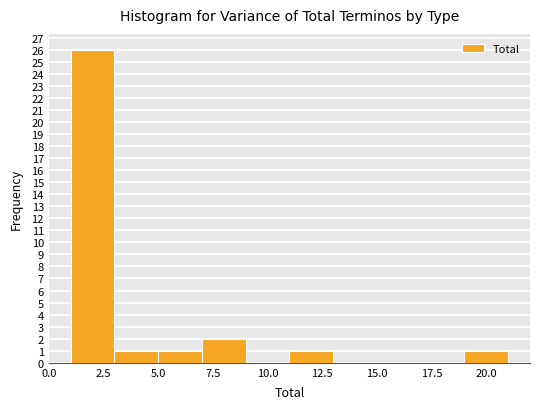

Reading left to right, list every bar in this chart as the range it spans on the x-axis followed by its height. The values are not printed on the chart, so give them approximately, as read against the axis.

1 to 3: 26
3 to 5: 1
5 to 7: 1
7 to 9: 2
9 to 11: 0
11 to 13: 1
13 to 15: 0
15 to 17: 0
17 to 19: 0
19 to 21: 1